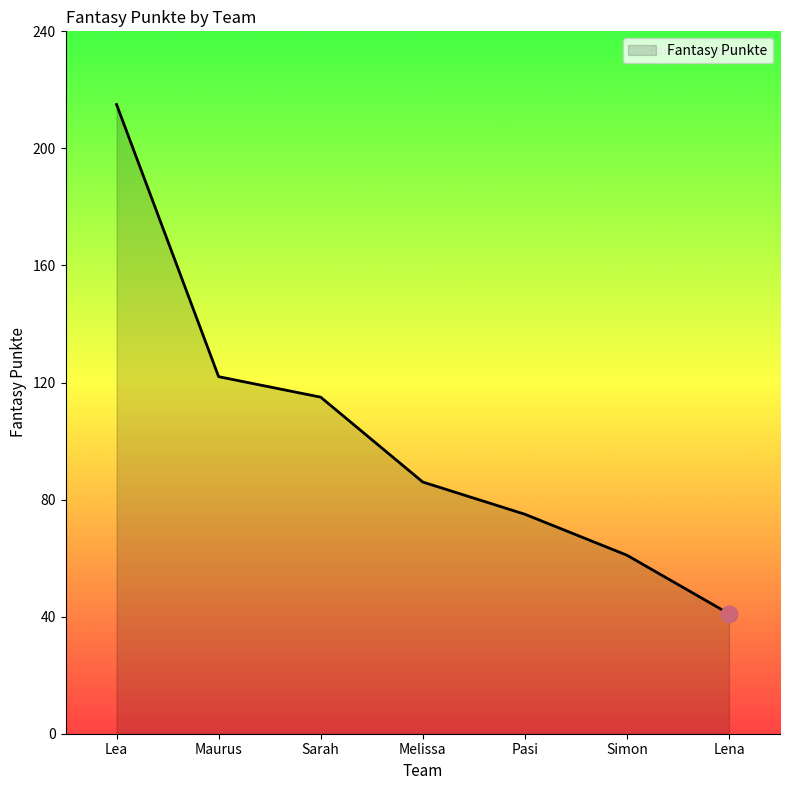

Rank the categories by value from highest to lowest.

Lea, Maurus, Sarah, Melissa, Pasi, Simon, Lena